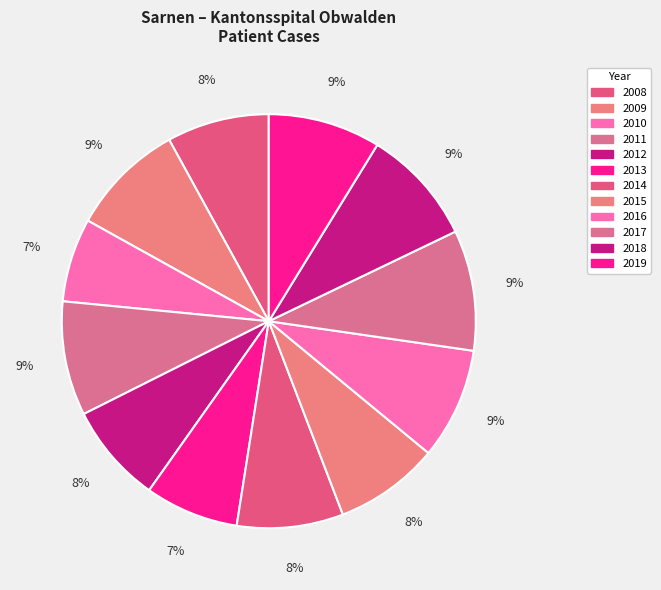

To the nearest percent, what portion does 2018 represent?

9%